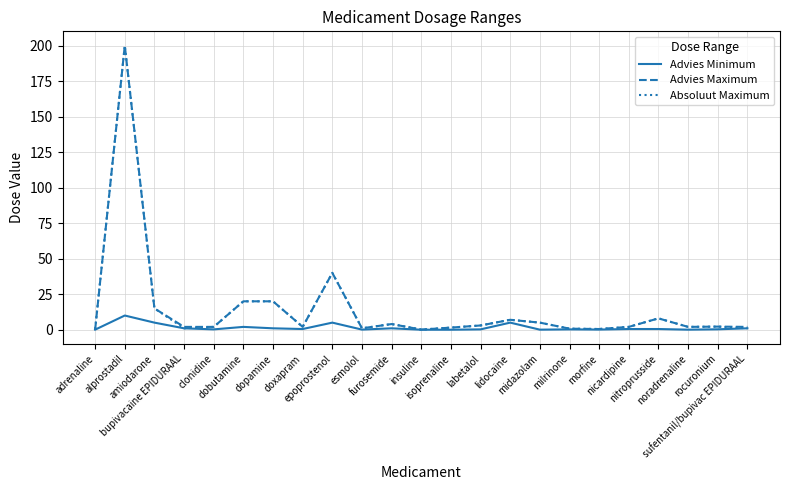

What is the highest value of the Advies Maximum series?

200.0